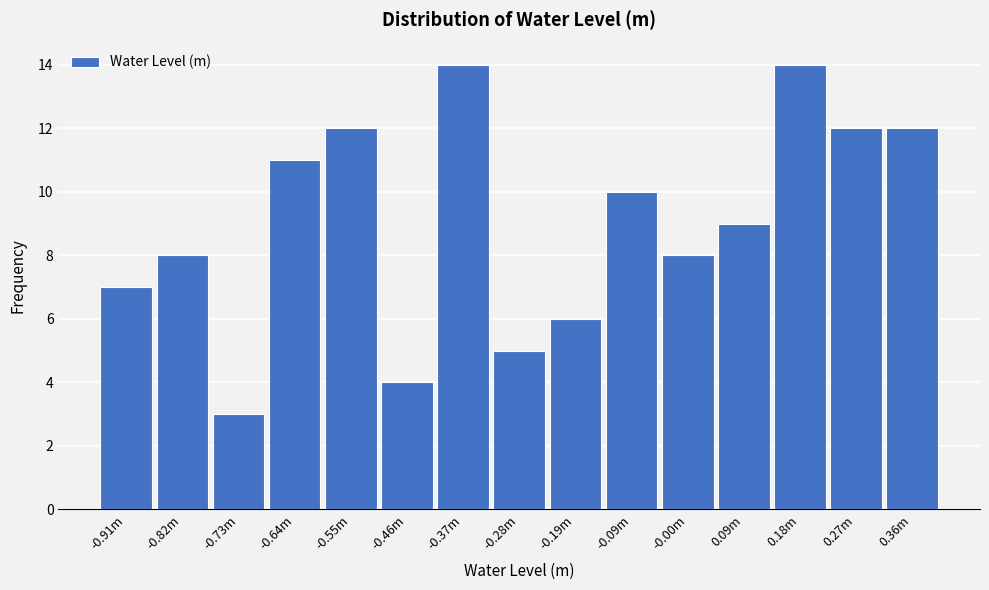

Reading right to left, list all the values displayed in this chart.

12	12	14	9	8	10	6	5	14	4	12	11	3	8	7